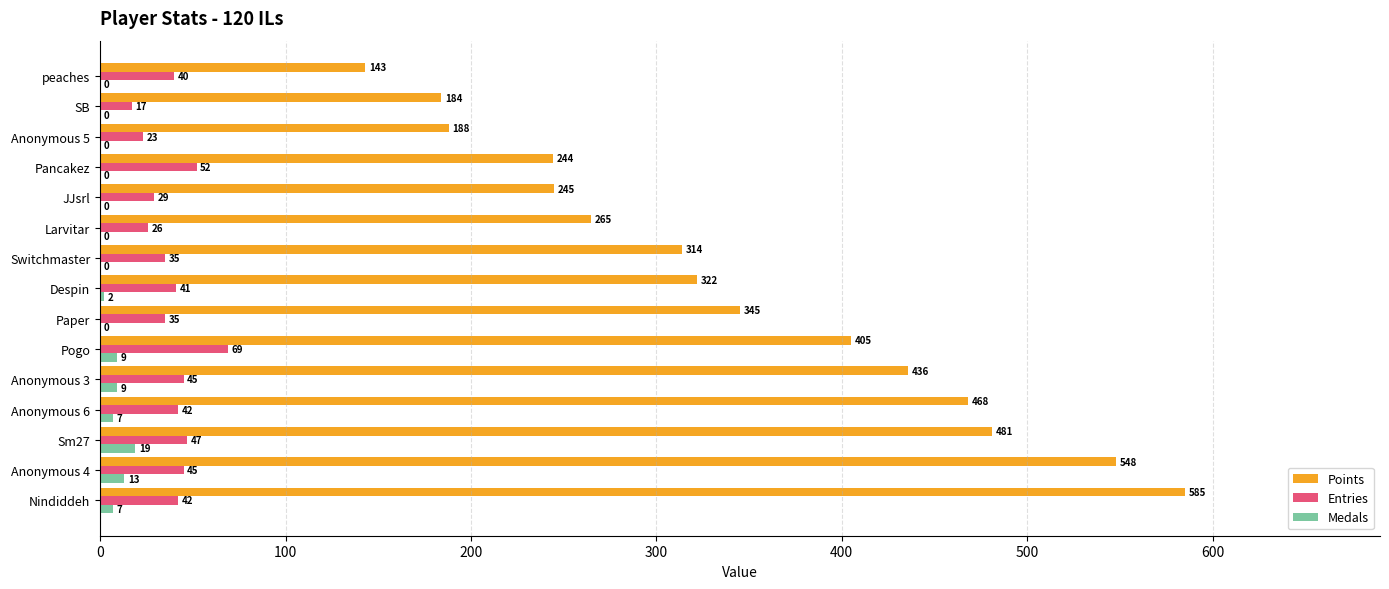

What is the average value of the Entries series?

39